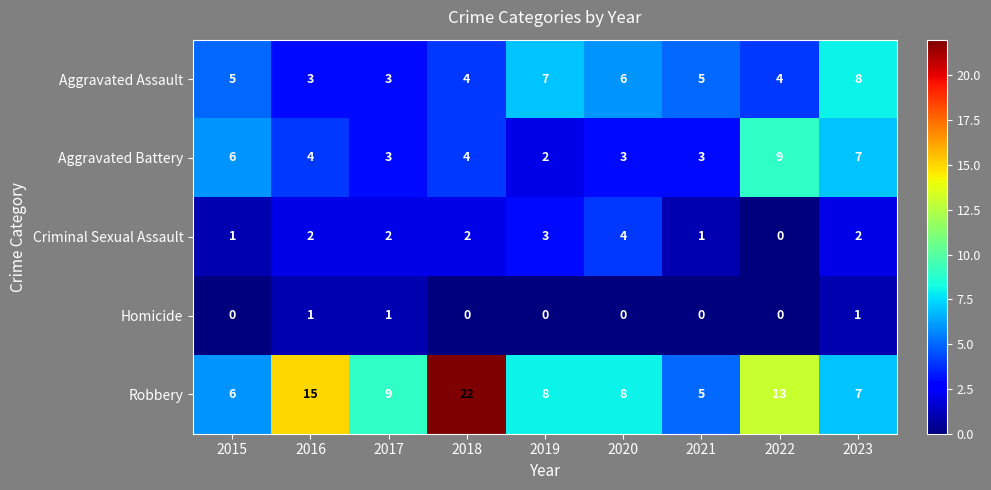

Where does the Robbery series first go above 8?

2016